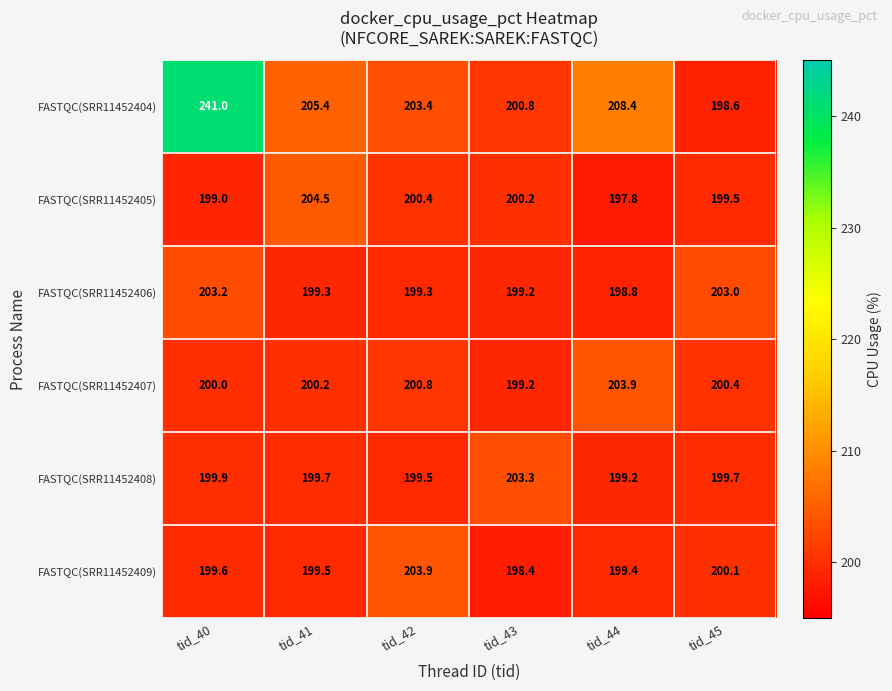

Which series has the widest spread of values?

FASTQC(SRR11452404)